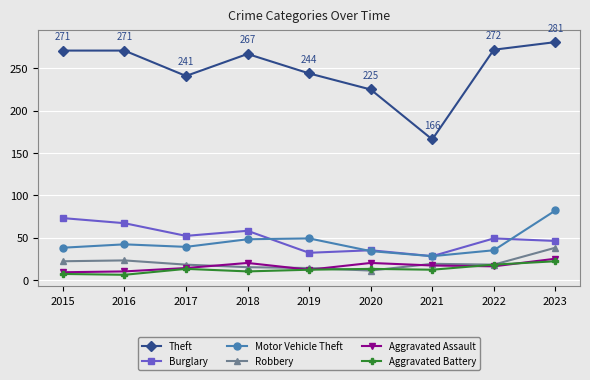

At which label does Robbery first exceed 18?

2015